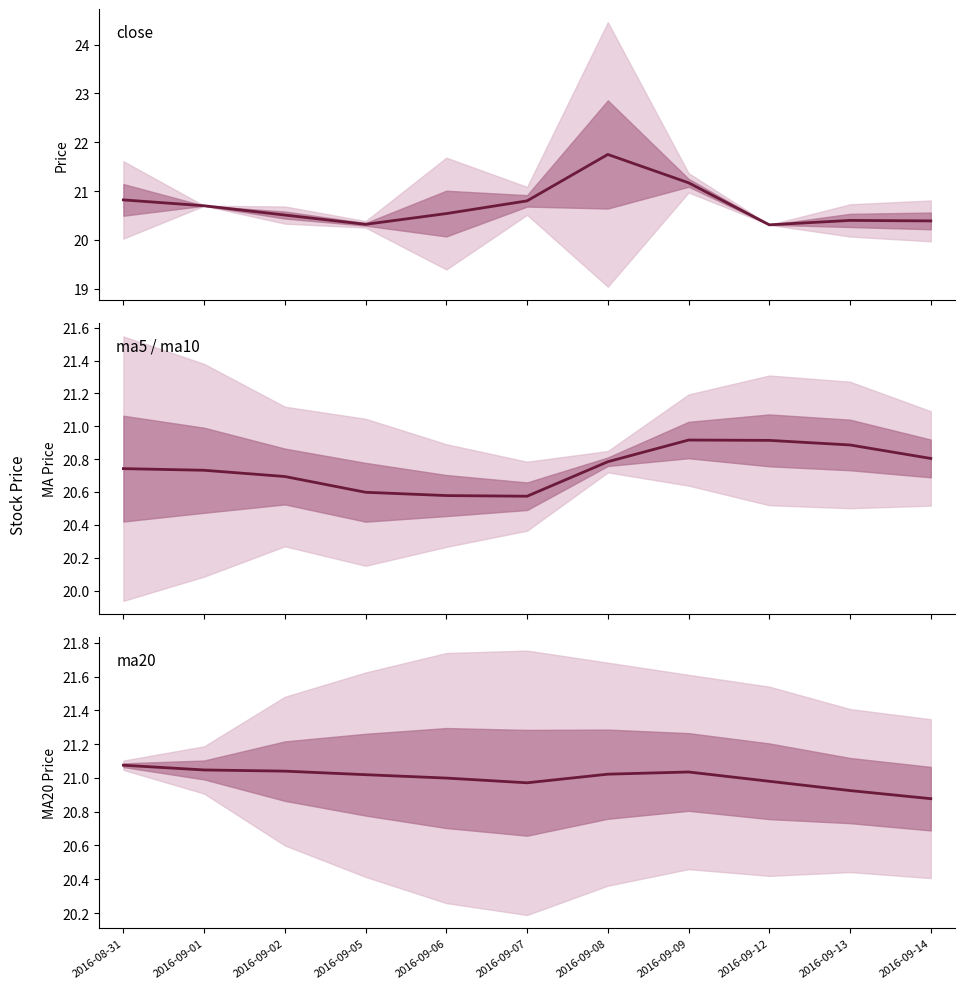

What is the sum of the ma5 values at 2016-09-01 and 2016-09-05?

41.3